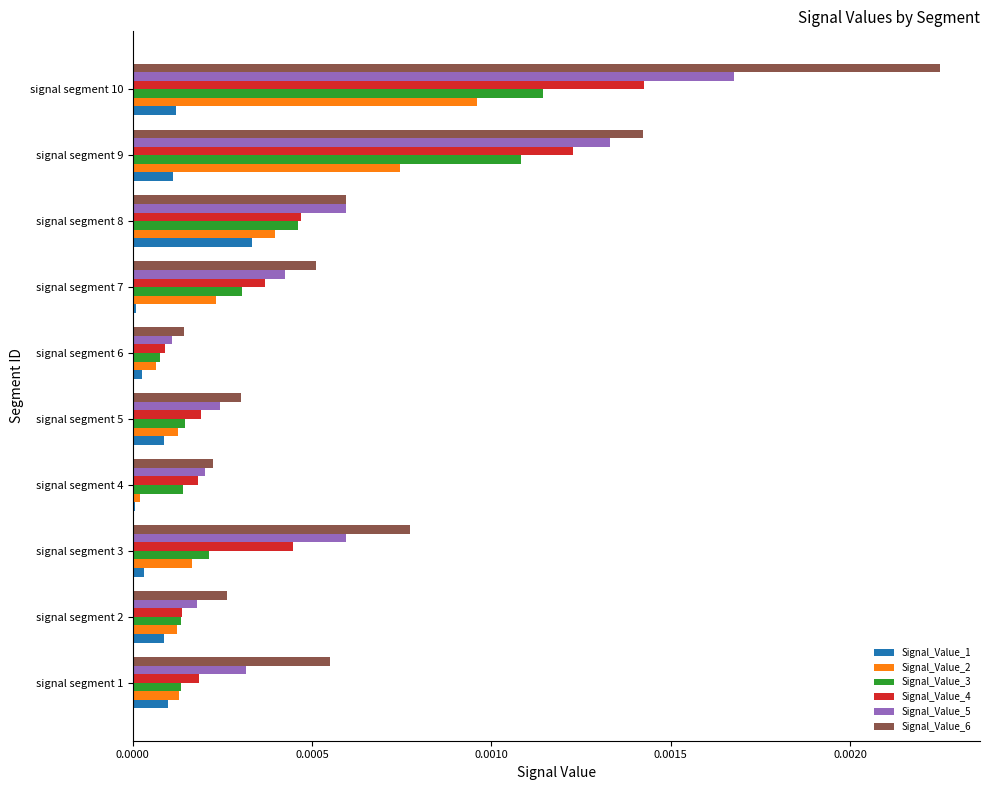

Which label corresponds to the largest value in the chart?

signal segment 10